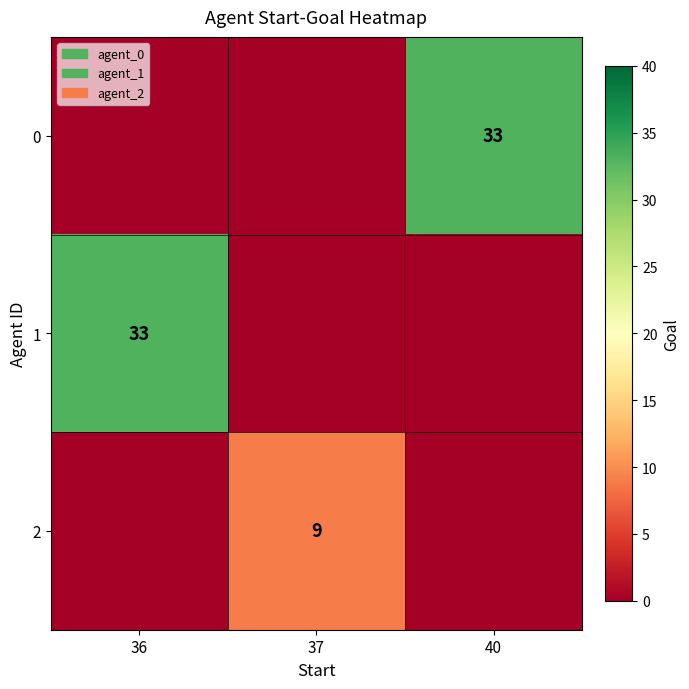

Which category has the lowest value across all series?

36